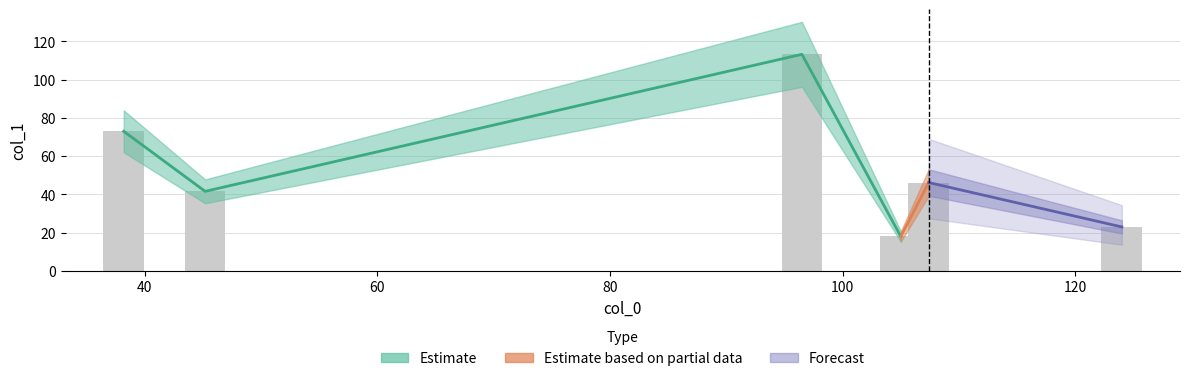

Rank the categories by value from highest to lowest.

96.5, 38.2, 107.4, 45.2, 124, 105